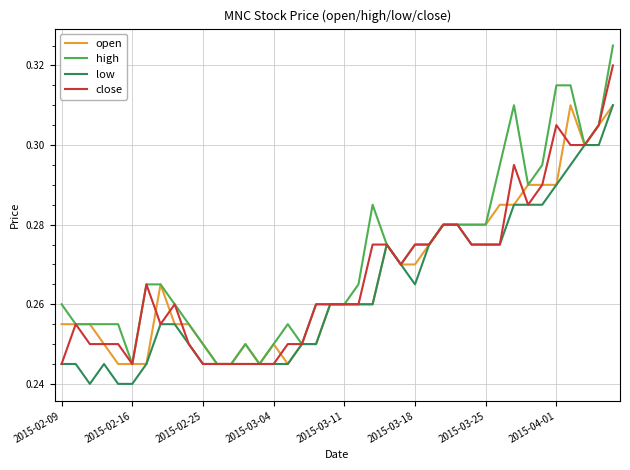

Which series has the widest spread of values?

high